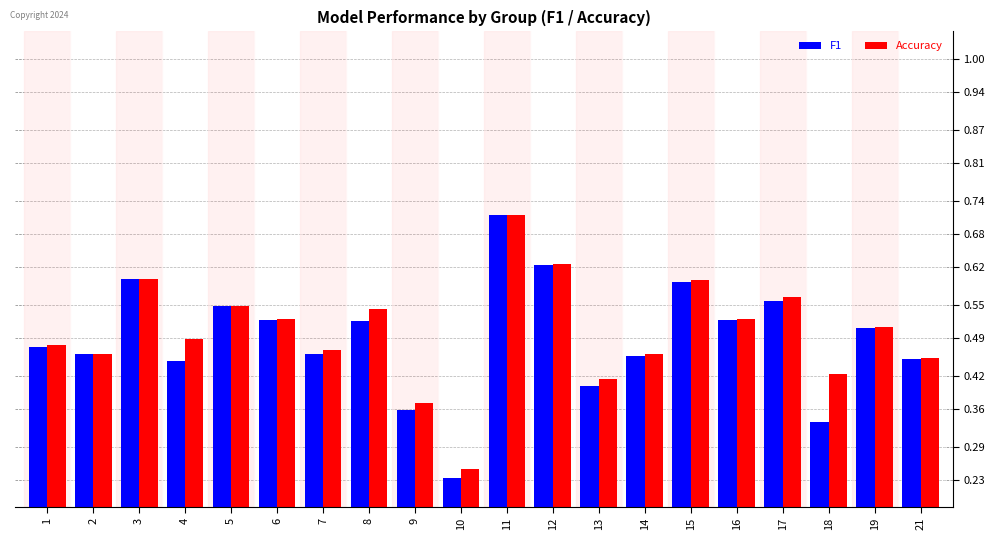

Which label corresponds to the largest value in the chart?

11